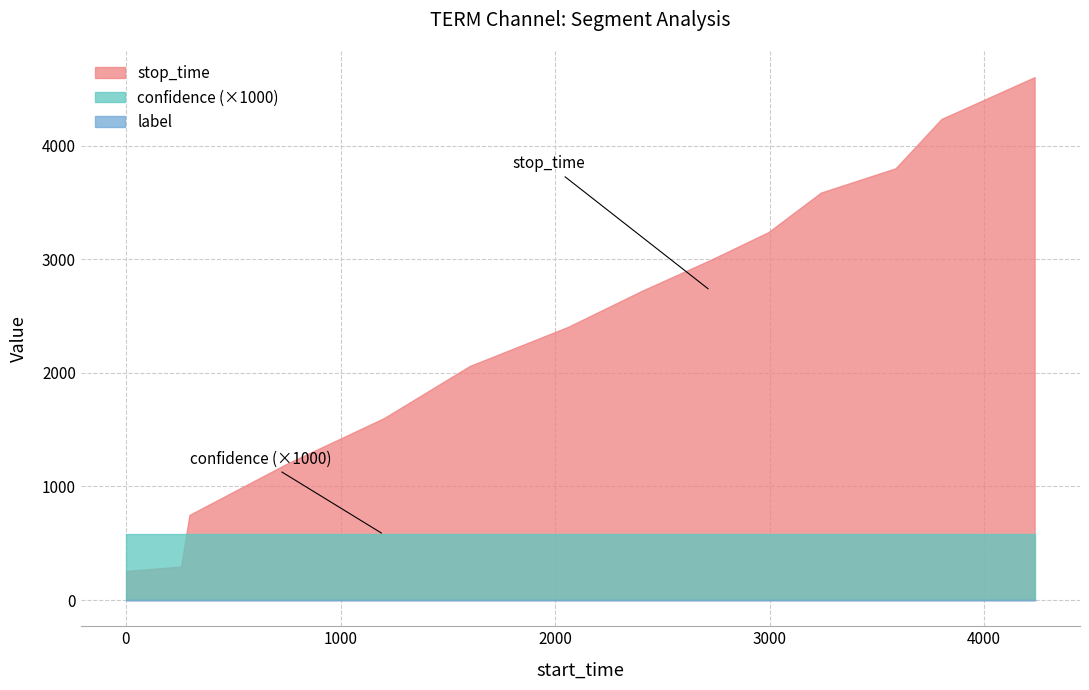

At which label is label closest to 0?

1